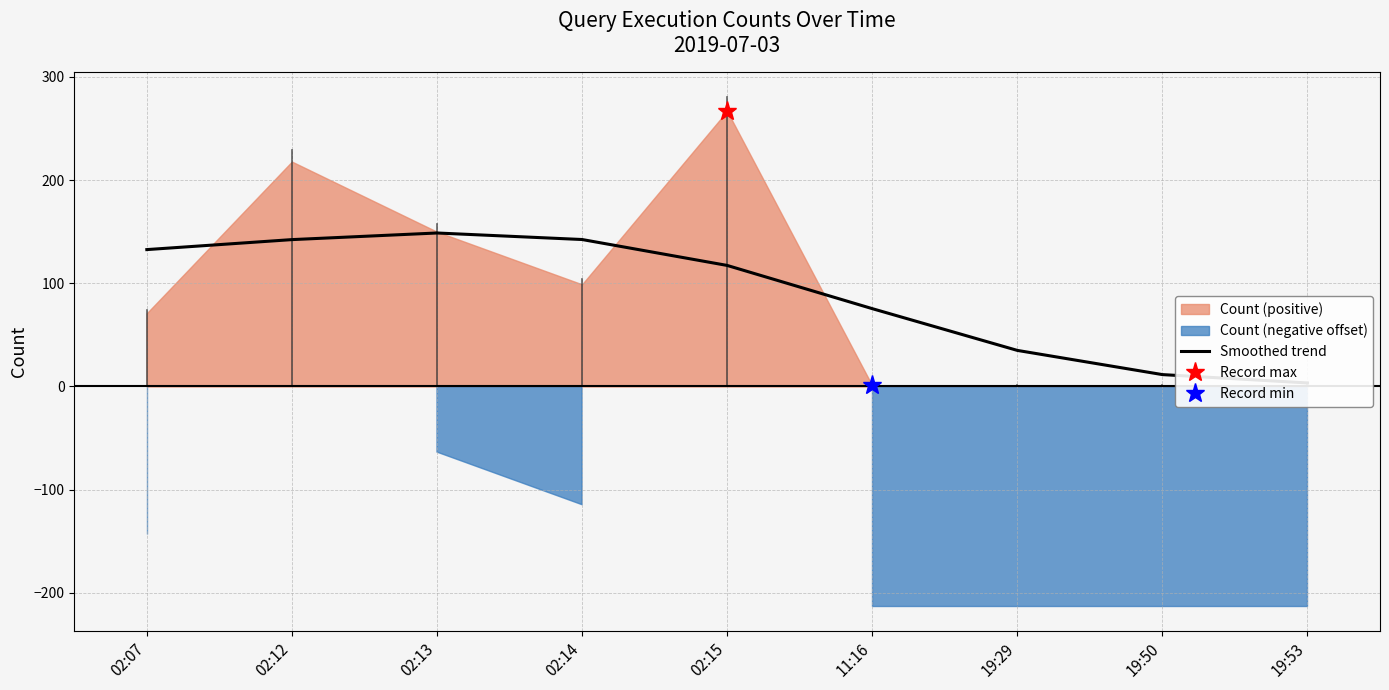

List the labels in order of value, smallest first.

19:53, 19:50, 19:29, 11:16, 02:15, 02:07, 02:12, 02:14, 02:13